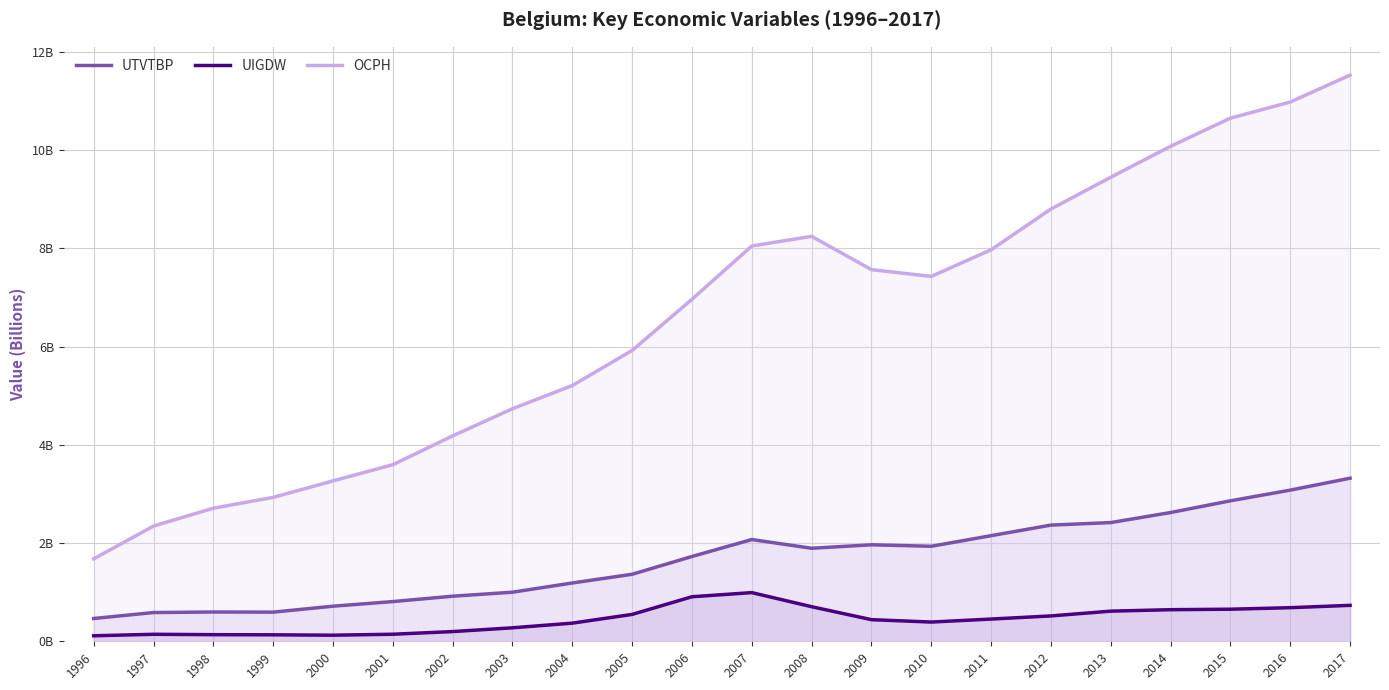

Reading right to left, list all the values displayed in this chart.

UTVTBP: 3321208364.1	3078042969.5	2860634730.0	2622030000.0	2417210000.0	2366150000.0	2150610000.0	1934920000.0	1965010000.0	1894140000.0	2072000000.0	1726780000.0	1364510000.0	1187470000.0	999350000.0	918200000.0	808580000.0	714520000.0	593590000.0	596330000.0	585240000.0	464030000.0
UIGDW: 731632777.5	684360571.0	653296330.5	643610000.0	613730000.0	516460000.0	452620000.0	391750000.0	440250000.0	704230000.0	991150000.0	907080000.0	547260000.0	369490000.0	274570000.0	197750000.0	143550000.0	124010000.0	131910000.0	134810000.0	142460000.0	112080000.0
OCPH: 11529360743.5	10981498429.2	10653325991.6	10080304889.4	9449991383.5	8802238680.8	7972850000.0	7430478629.4	7568335704.4	8245825544.2	8049553038.2	6965028197.7	5922829320.6	5208174729.4	4735779371.3	4182567894.1	3595817273.7	3266236032.3	2930234569.5	2710199014.7	2346586448.7	1679073545.5